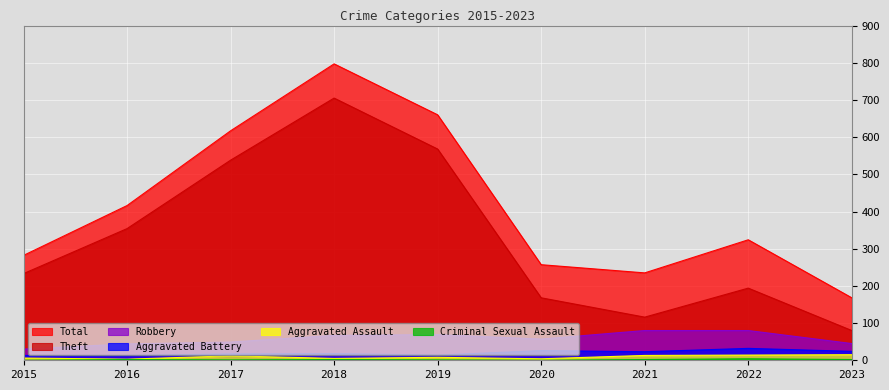

Between 2018 and 2023, which is larger?

2018